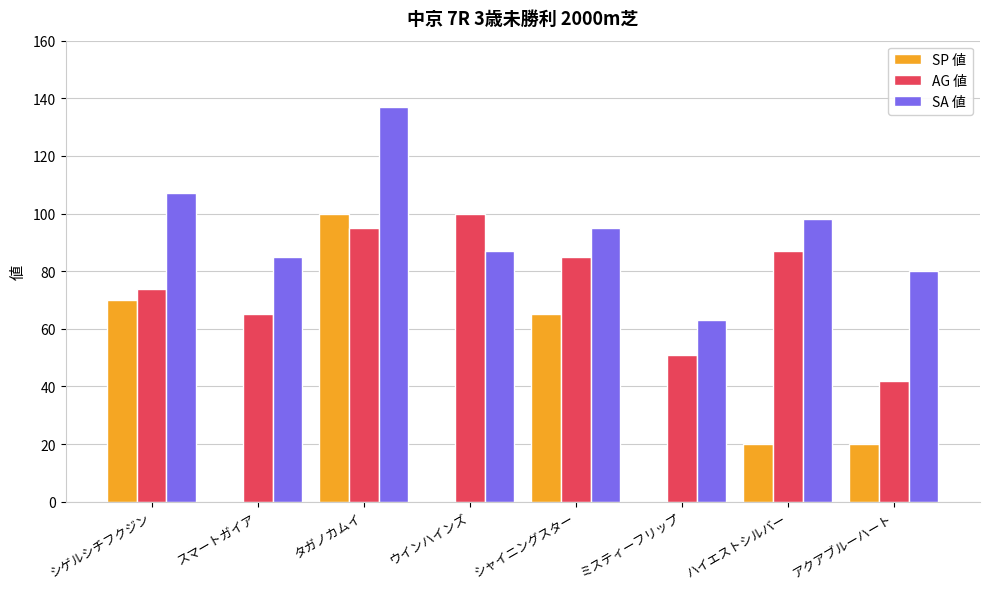

Is it true that AG 値 equals 27 at アクアブルーハート?

False